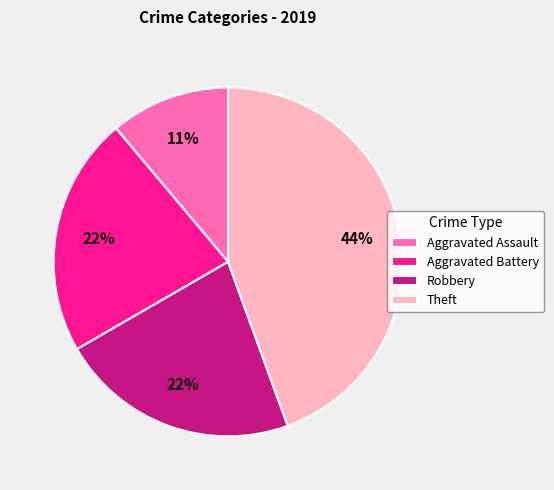

What is the ratio of the value at Aggravated Battery to the value at Robbery?

1.0